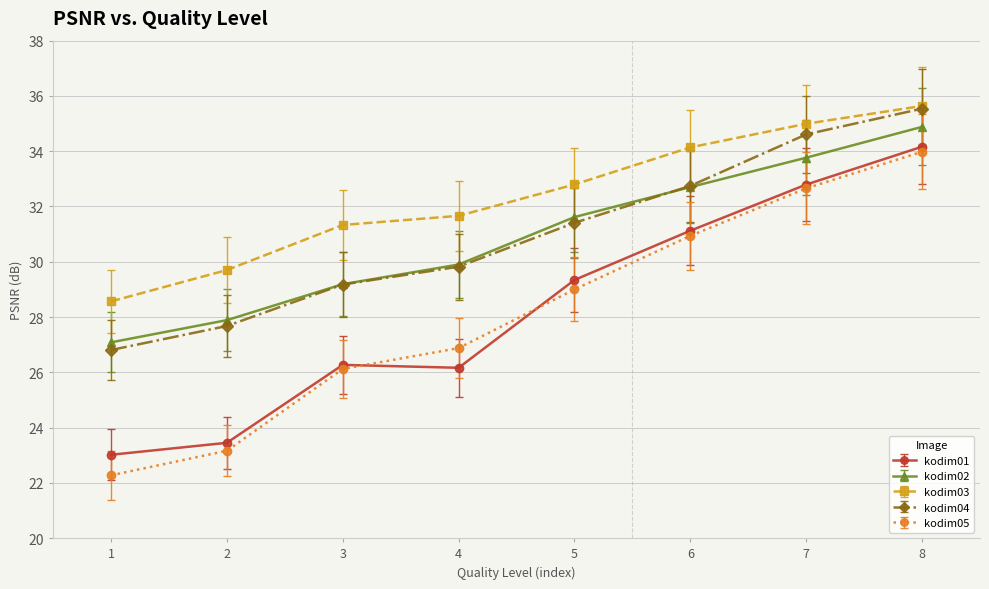

At which category does kodim01 reach its first local peak?

3